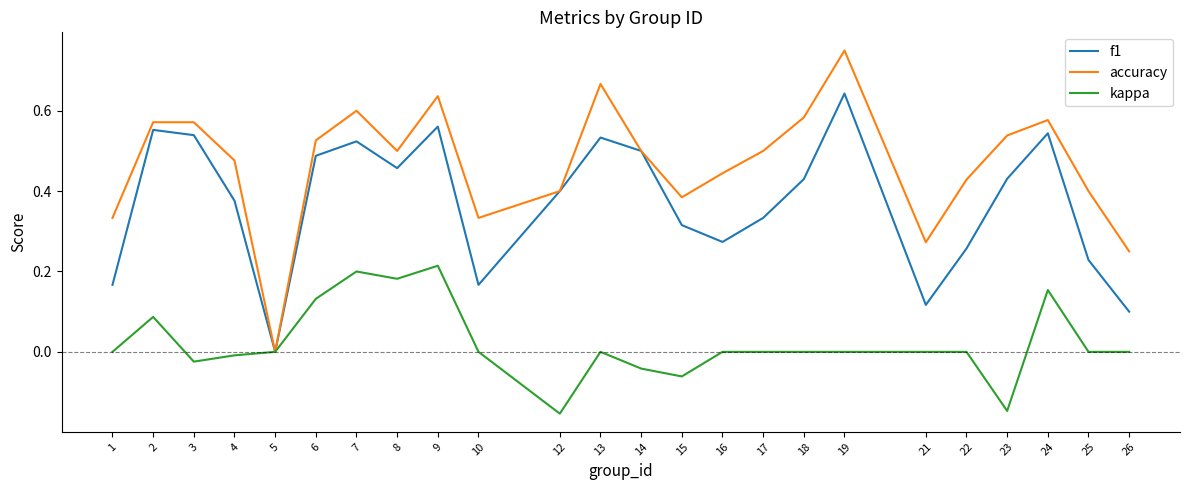

Which label corresponds to the largest value in the chart?

19